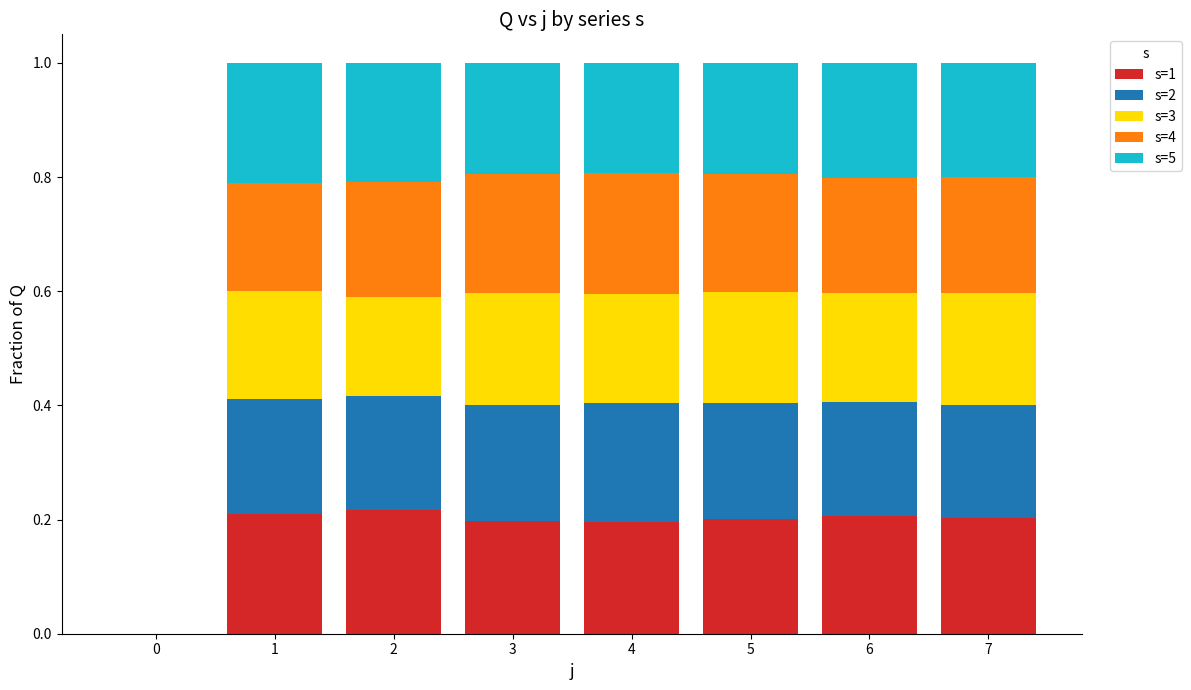

What is the total value across all series at 3?

1.0